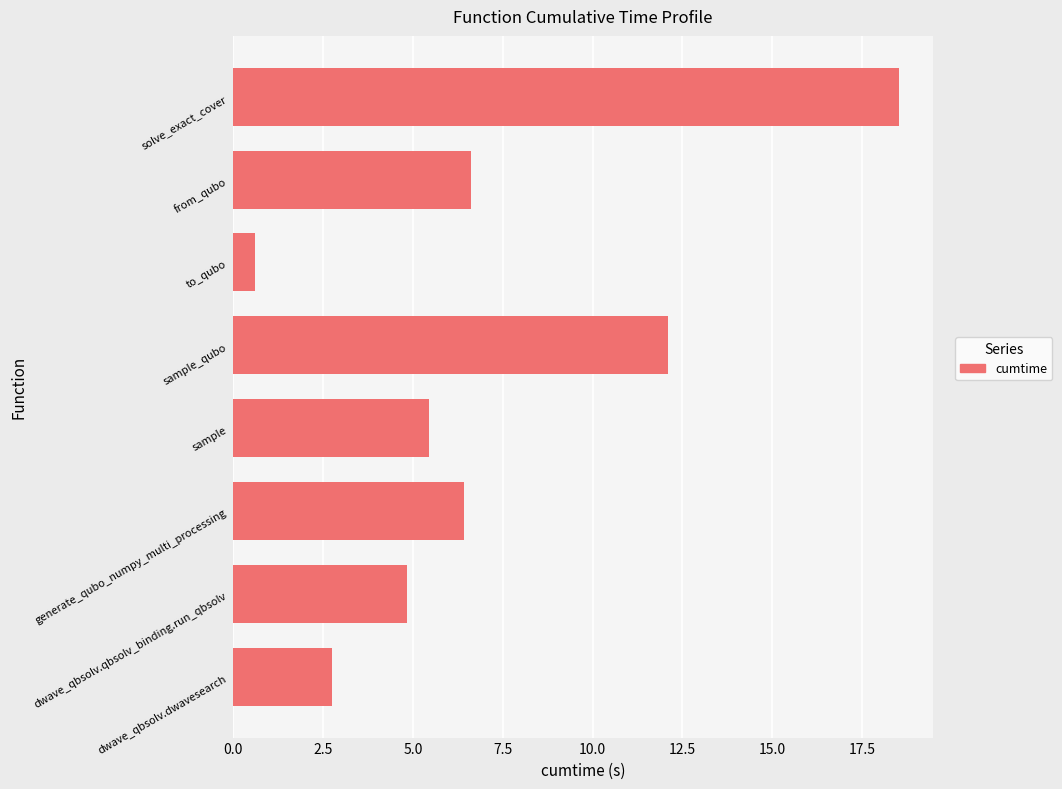

The value at generate_qubo_numpy_multi_processing is 6.4. True or false?

True